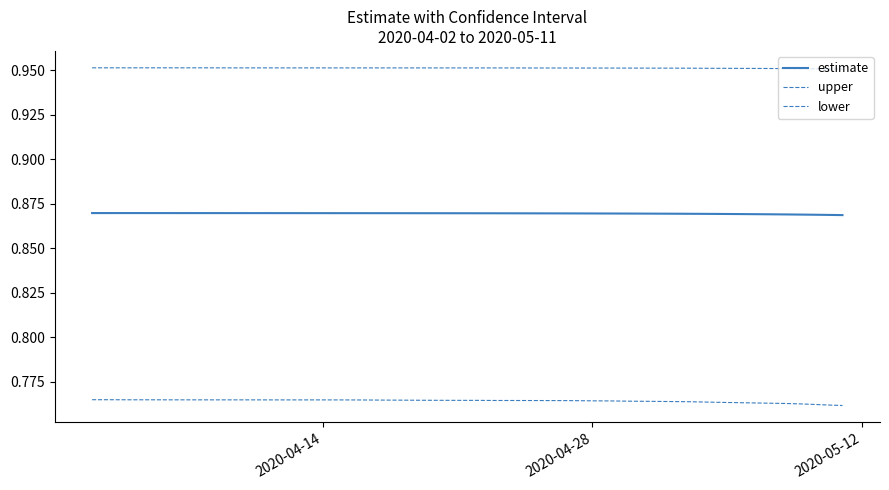

Count the estimate values in the range 0 to 1.

40